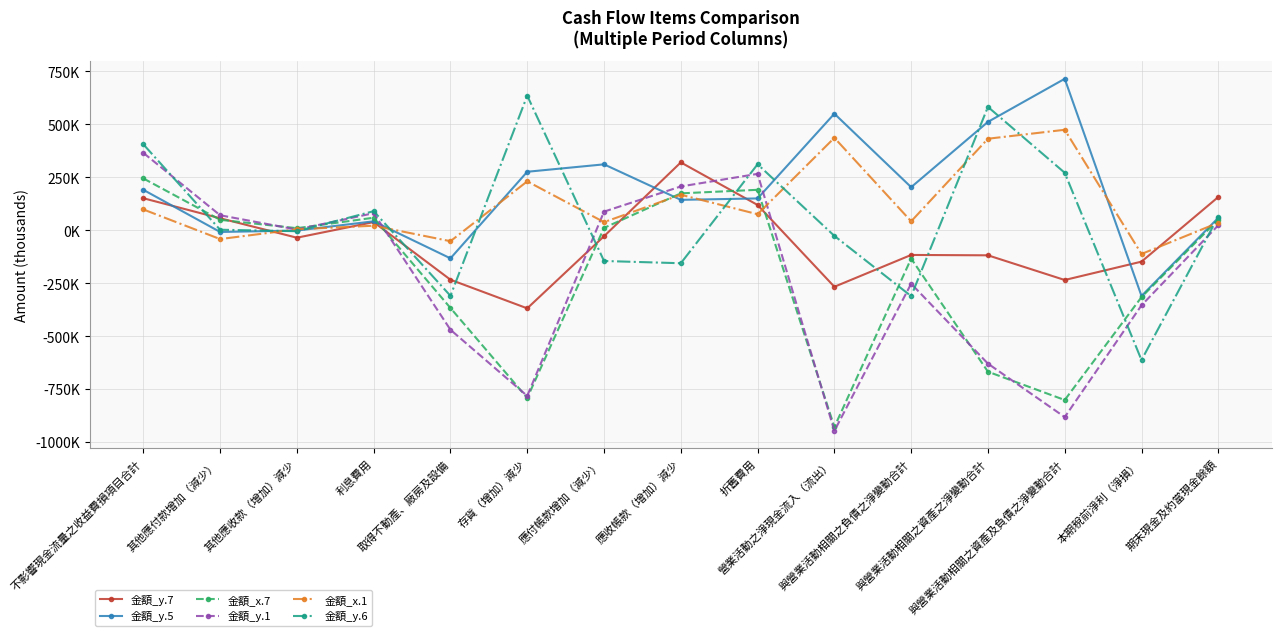

In 金額_x.7, how many points are higher than both neighbors (excluding endpoints)?

3